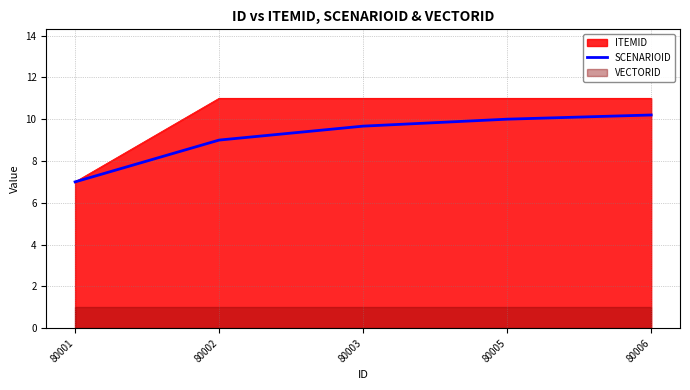

What is the minimum value for ITEMID?

7.0